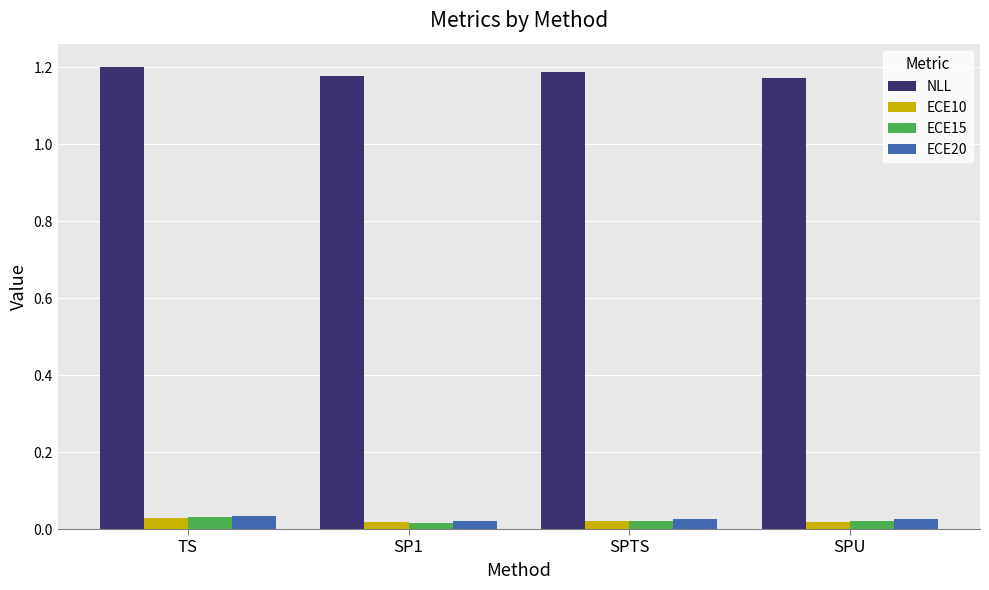

Is the value of ECE15 at SPTS greater than the value of NLL at SPU?

No